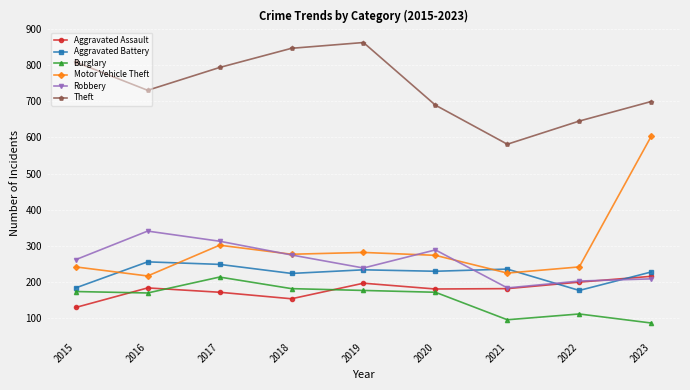

Is this an area chart (filled region under the line)?

No